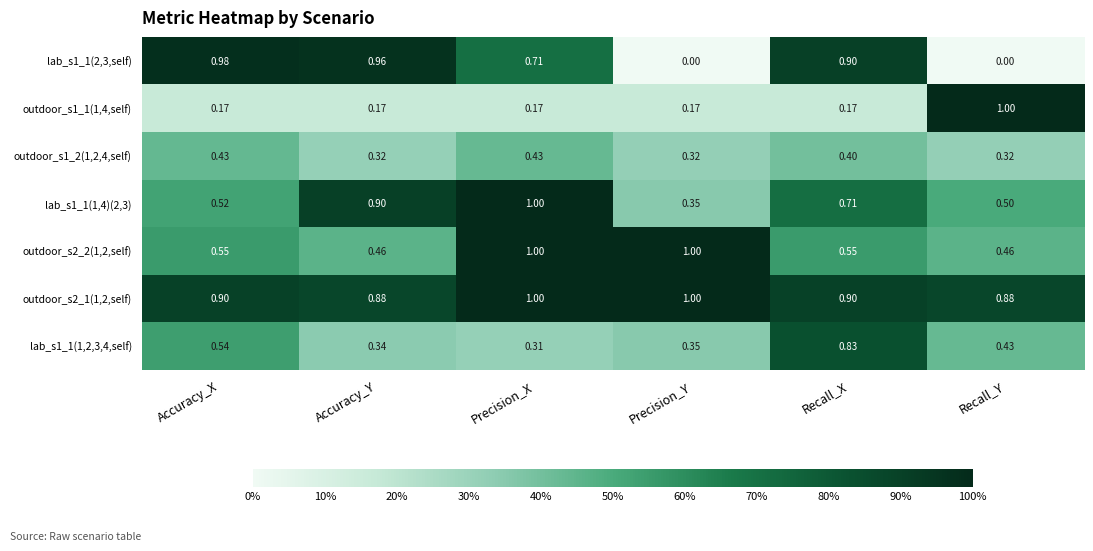

Which series changed the most between Accuracy_X and Recall_Y?

lab_s1_1(2,3,self)